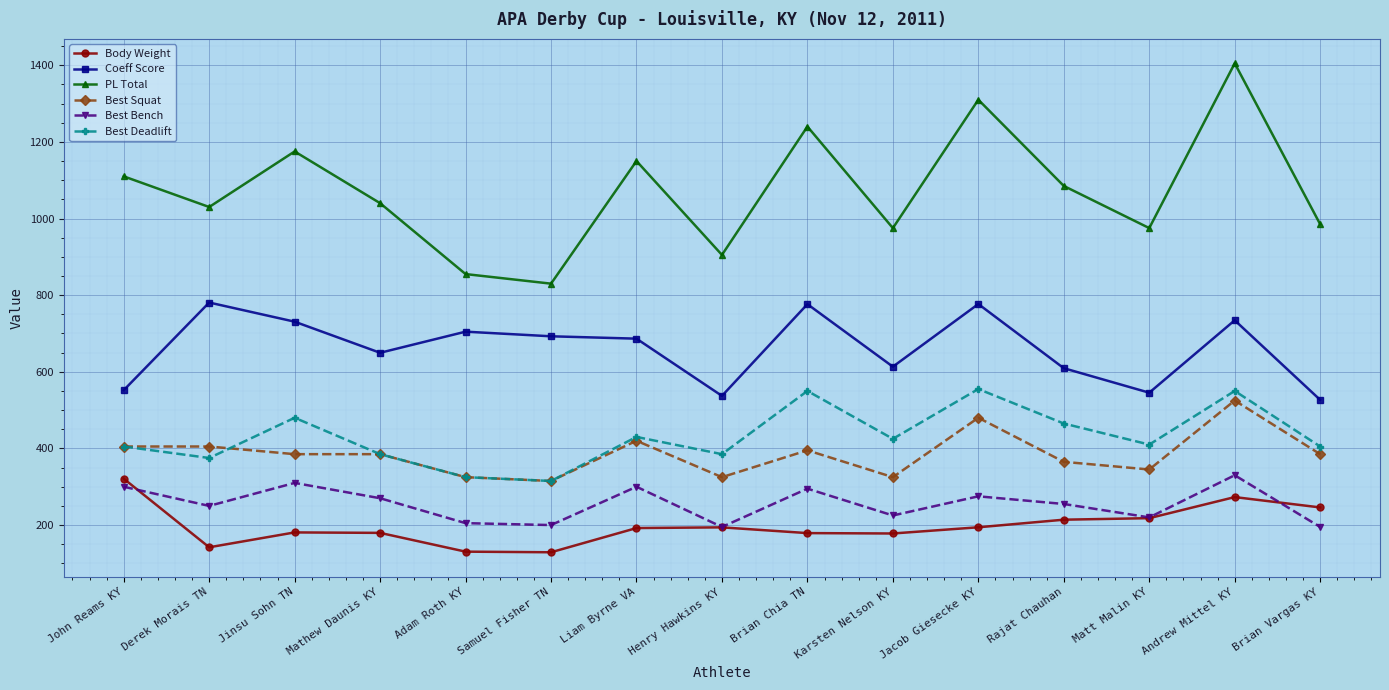

What is the value of the Coeff Score point at the 8th from the left?

537.1